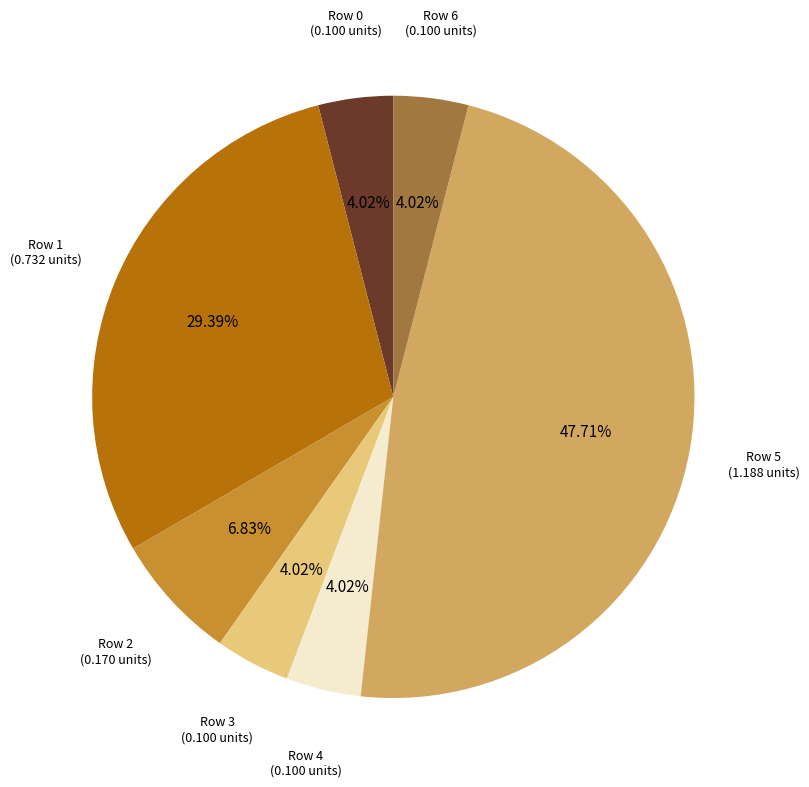

Is there a majority slice in this chart?

No